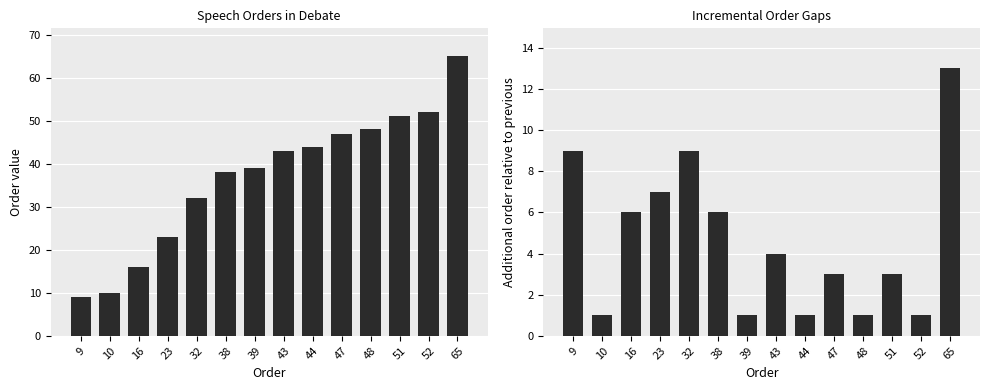

What is the minimum value shown in the chart?

1